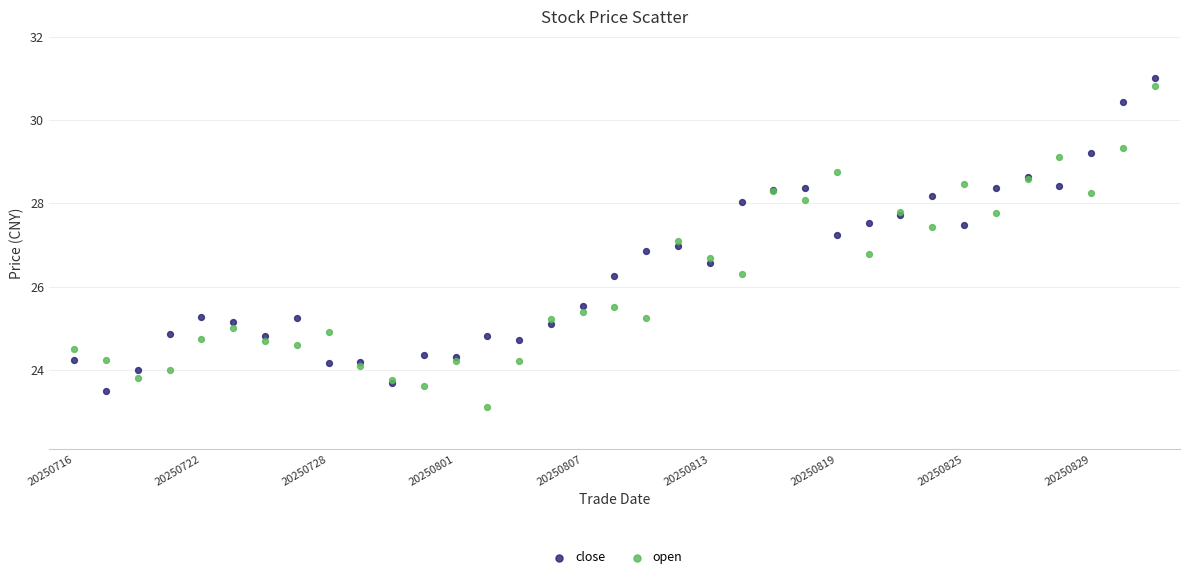

Which series contains the lowest Y value?

open